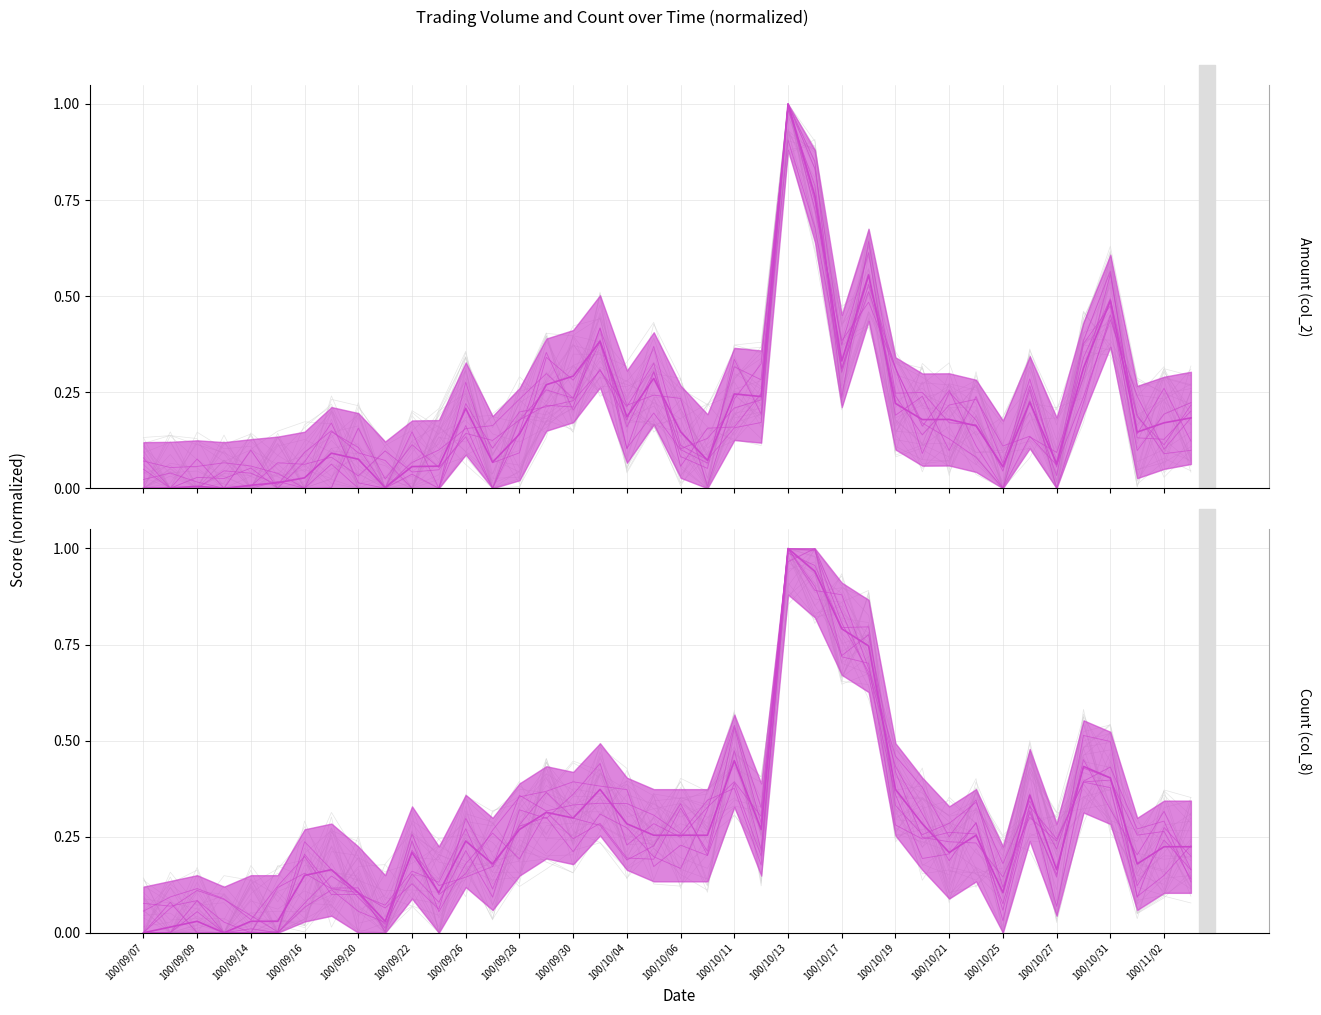

Which series has the largest range (max minus min)?

col_2 (Amount)